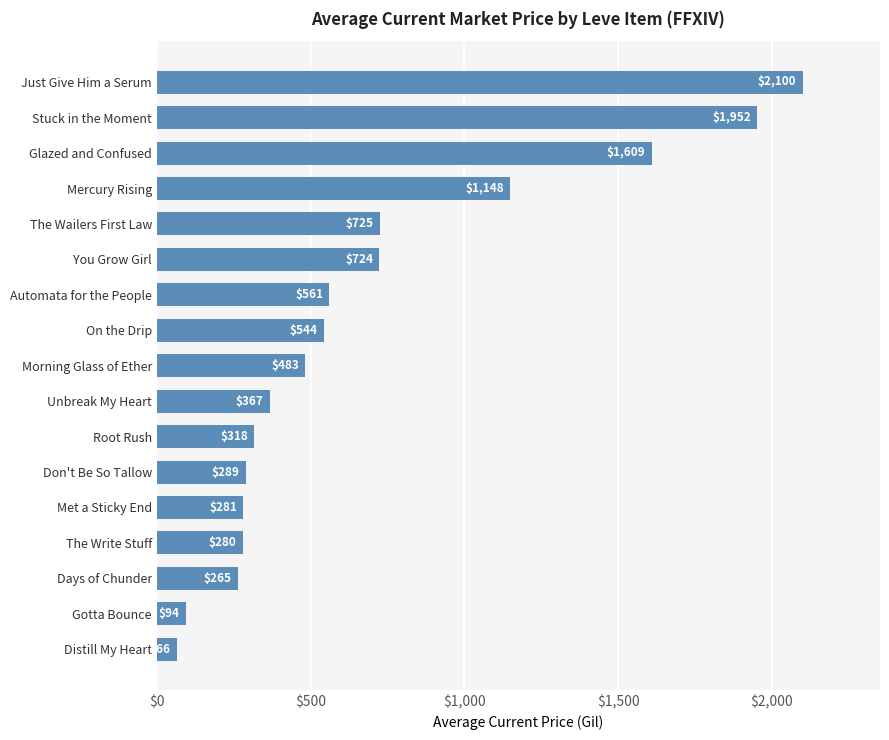

Read the value at Glazed and Confused.

1609.0